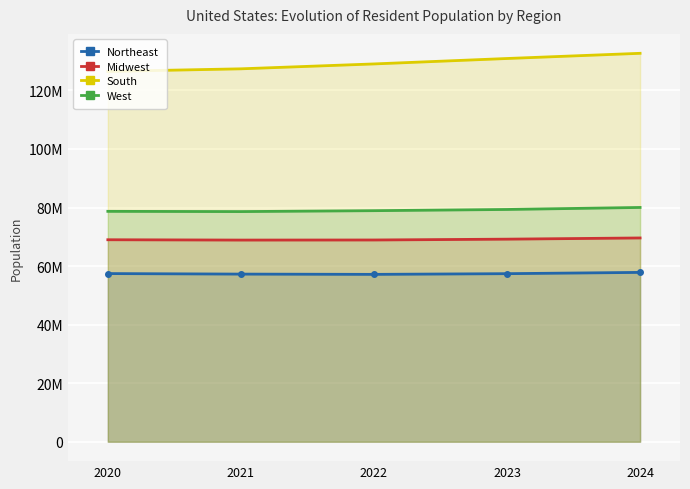

How many values in the South series exceed 129037849?

2